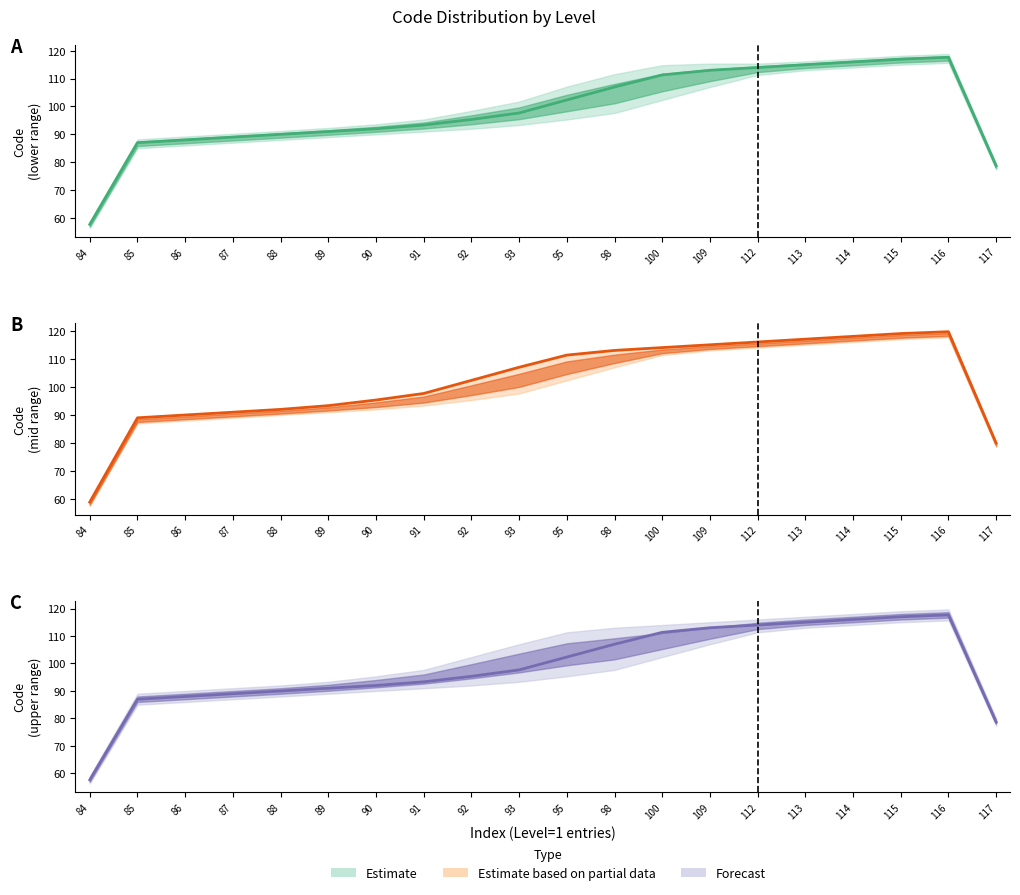

What is the value of the 8th point from the left?

93.3